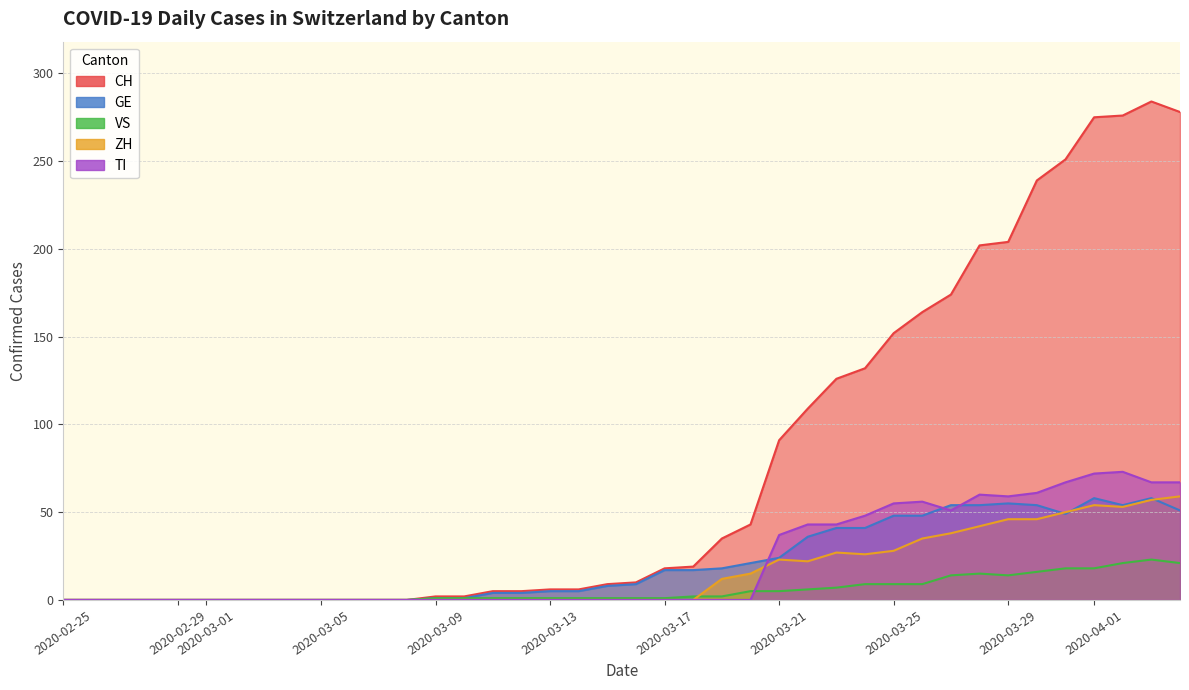

How many lines are shown in the chart?

5